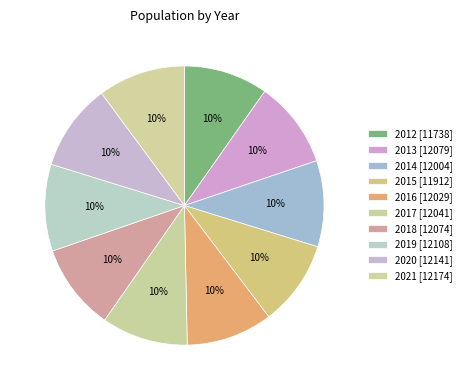

Rank the categories by value from lowest to highest.

2012, 2015, 2014, 2016, 2017, 2018, 2013, 2019, 2020, 2021